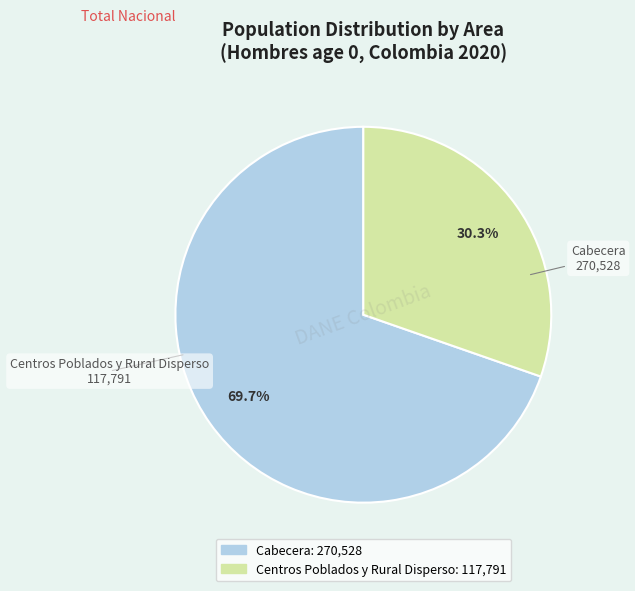

Count the number of slices in the pie.

2